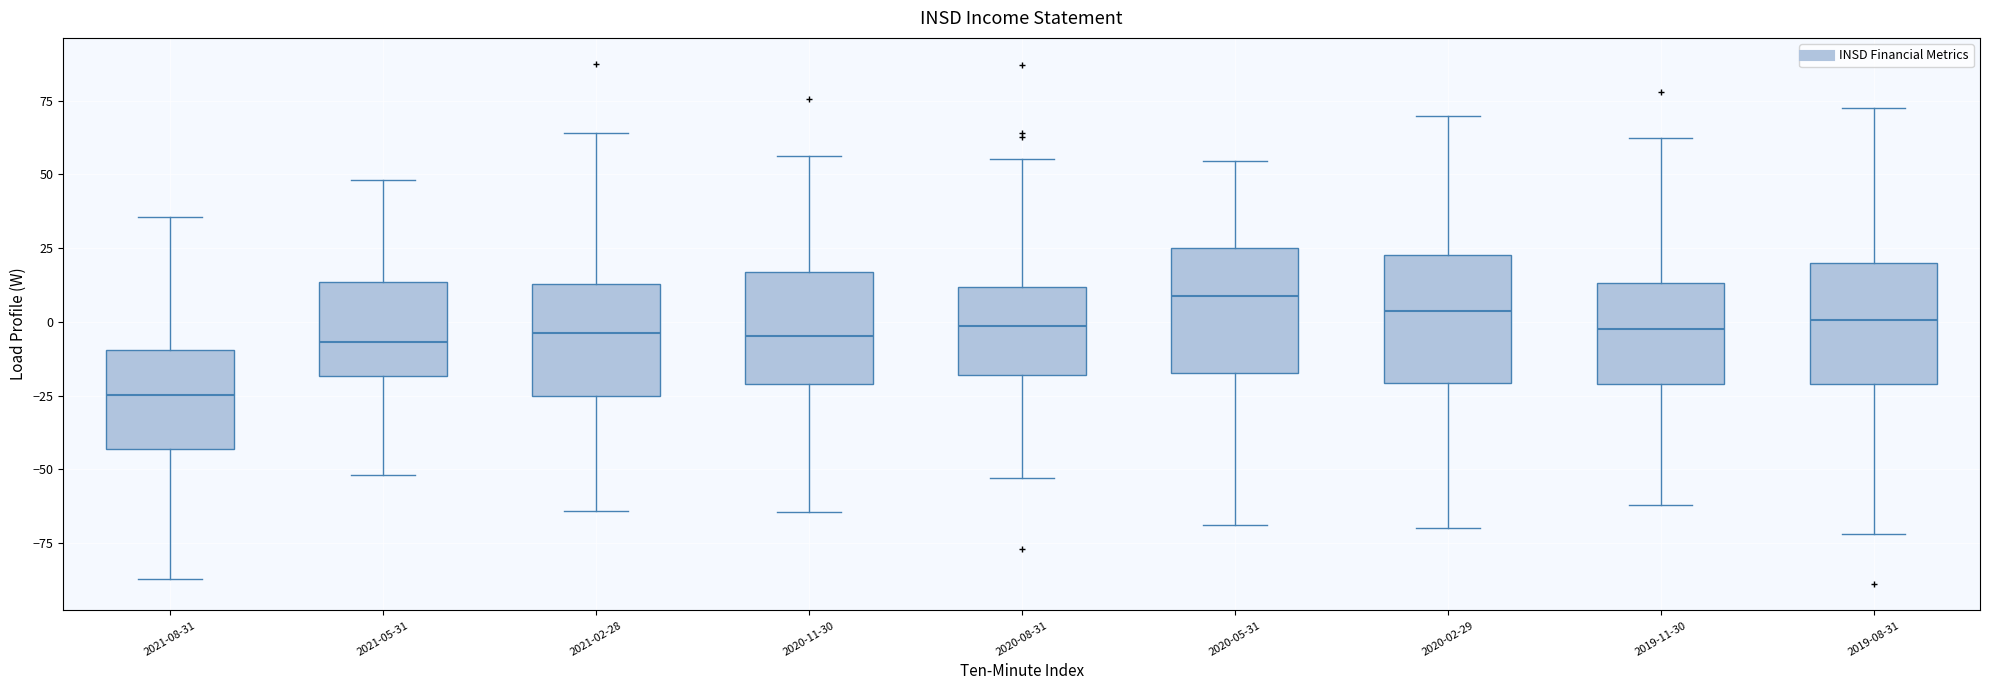

Where does the lower whisker of the box for 2021-05-31 end on the y-axis? The values are not printed on the chart, so give them approximately, as read against the axis.

-50